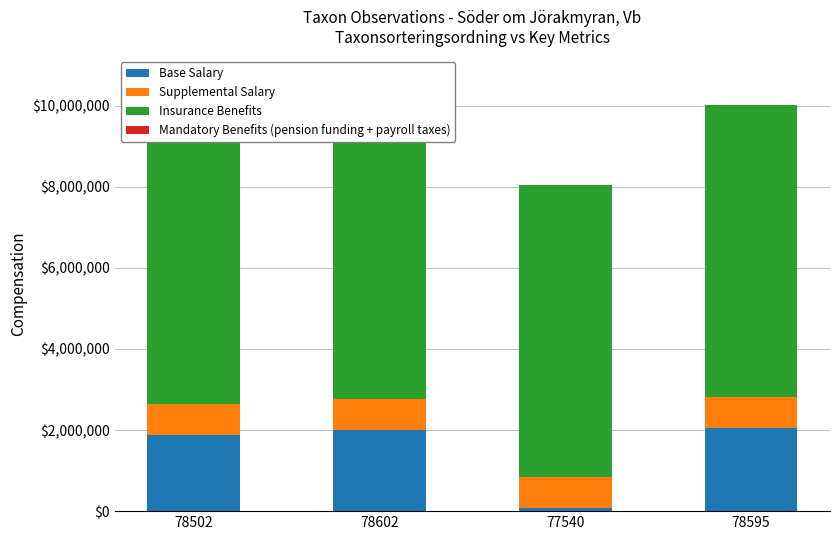

Which series has the largest total across all categories?

Insurance Benefits